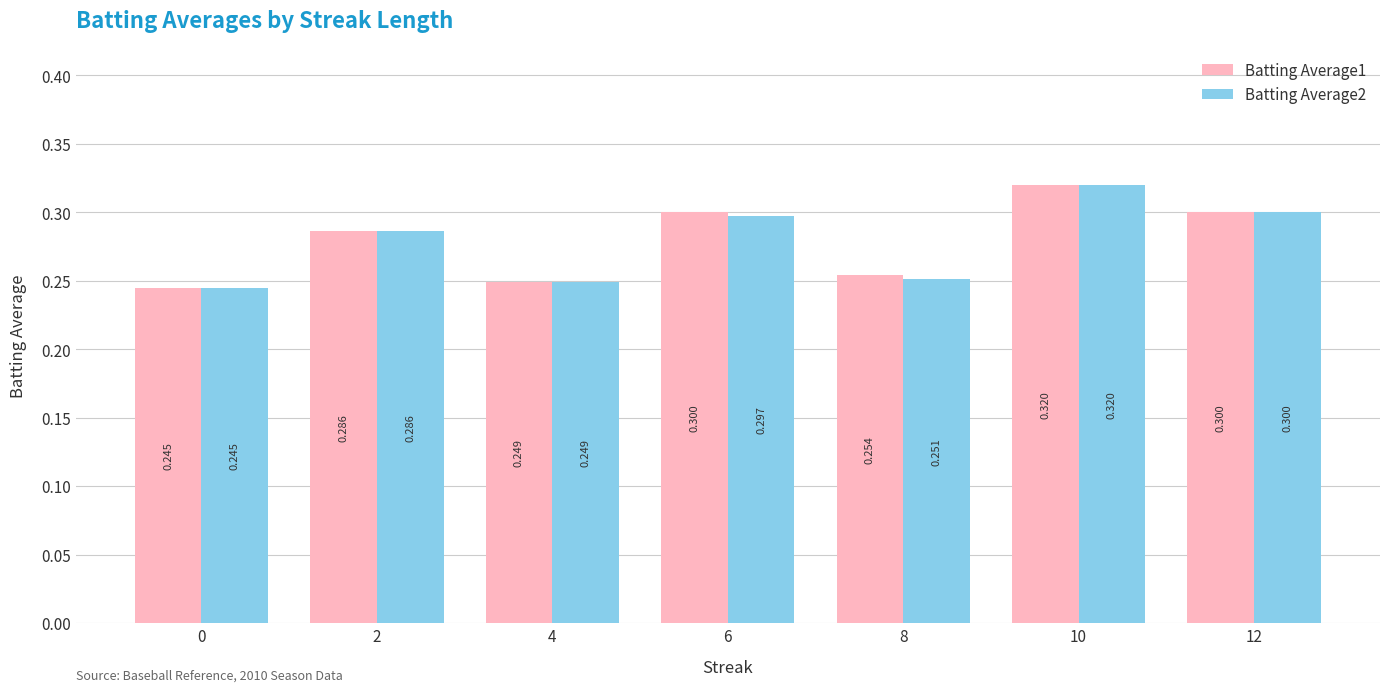

Which category has the highest value across all series?

10